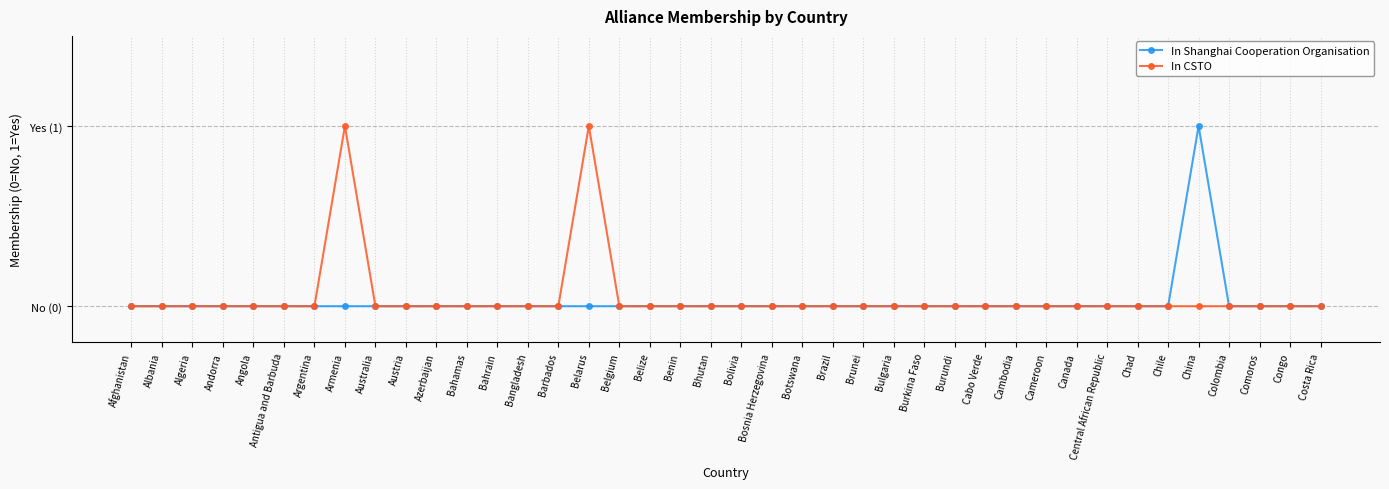

List the series in order of their overall mean, lowest first.

In Shanghai Cooperation Organisation, In CSTO